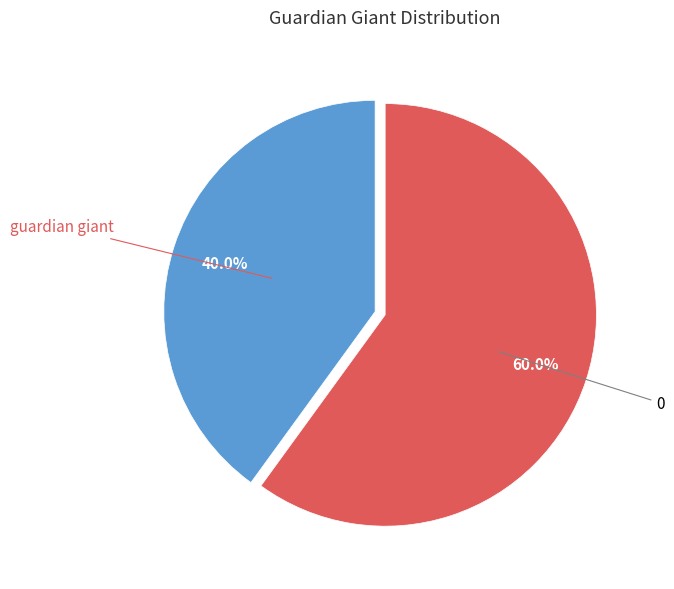

Does any single category account for the majority?

Yes